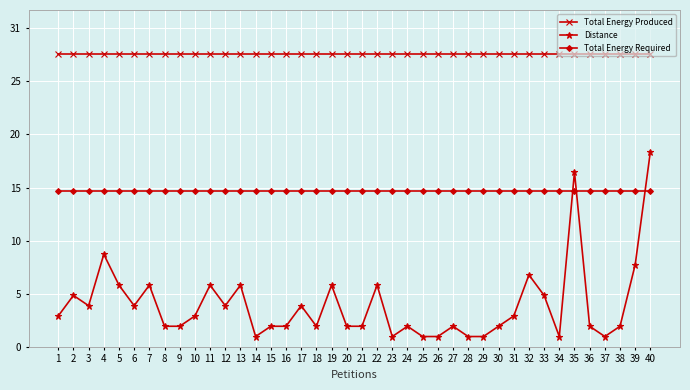

What are all the series names shown in the legend?

Total Energy Produced, Distance, Total Energy Required